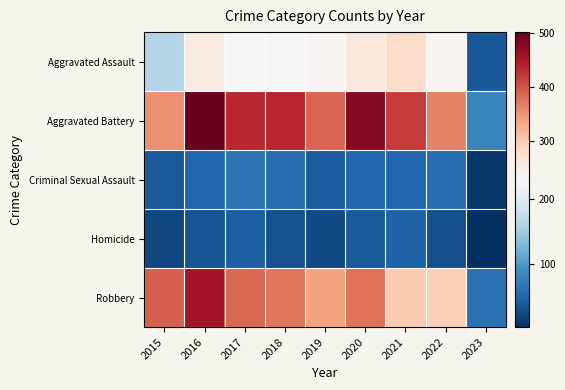

What is the difference between the highest and lowest values at 2023?

77